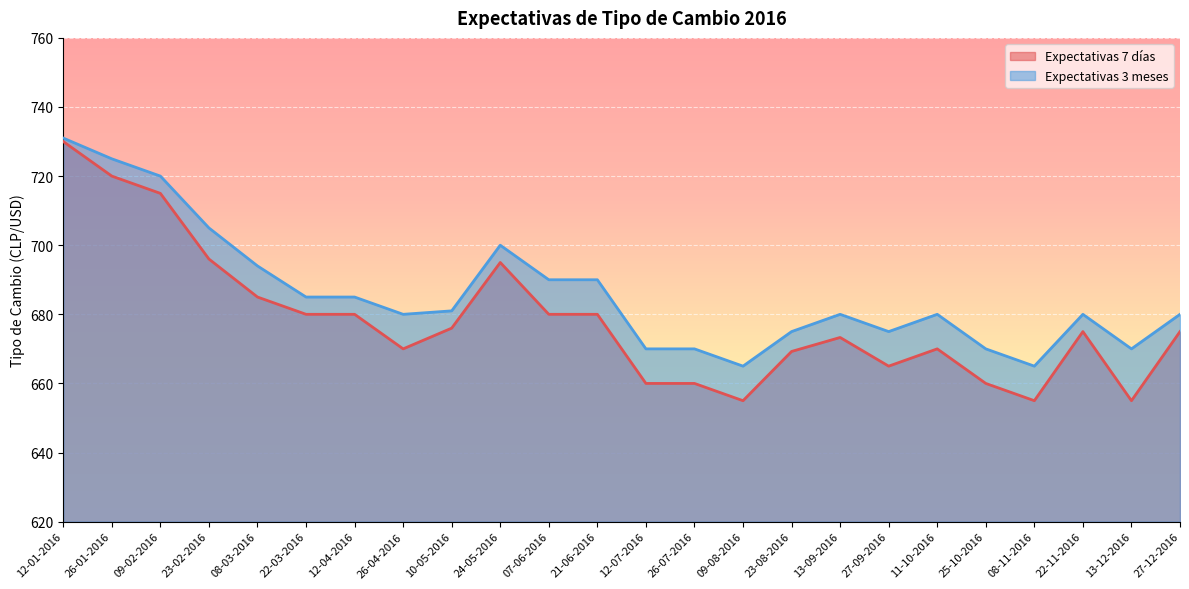

At 25-10-2016, list the series in order from smallest to largest.

Expectativas 7 días, Expectativas 3 meses